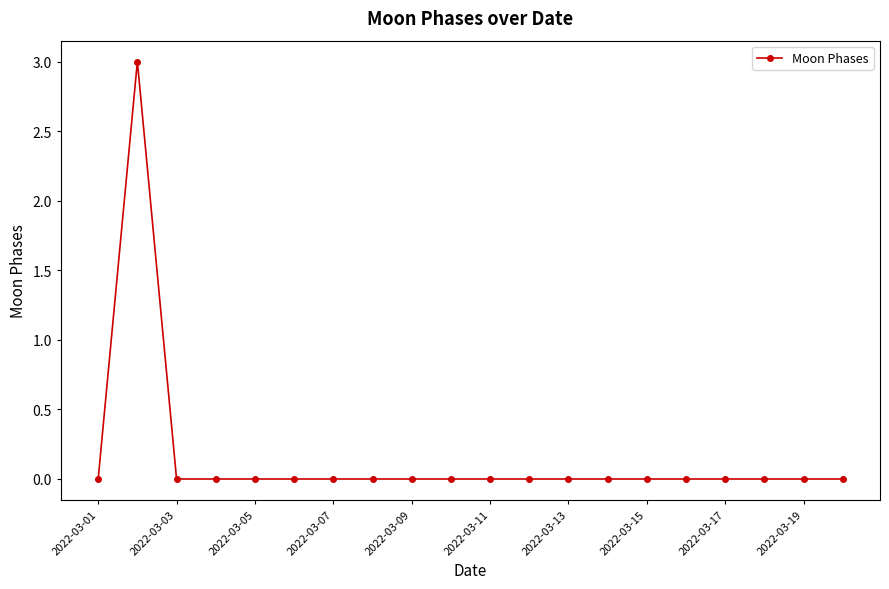

True or false: the data has more than 0 interior local peaks.

True